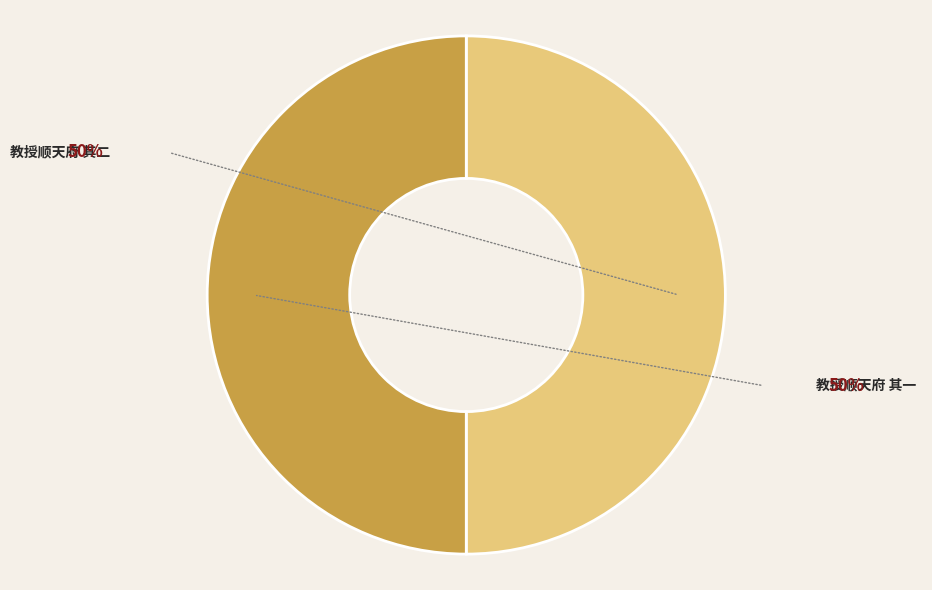

Combined, what portion of the pie is 教授顺天府 其一 and 教授顺天府 其二?

100.0%